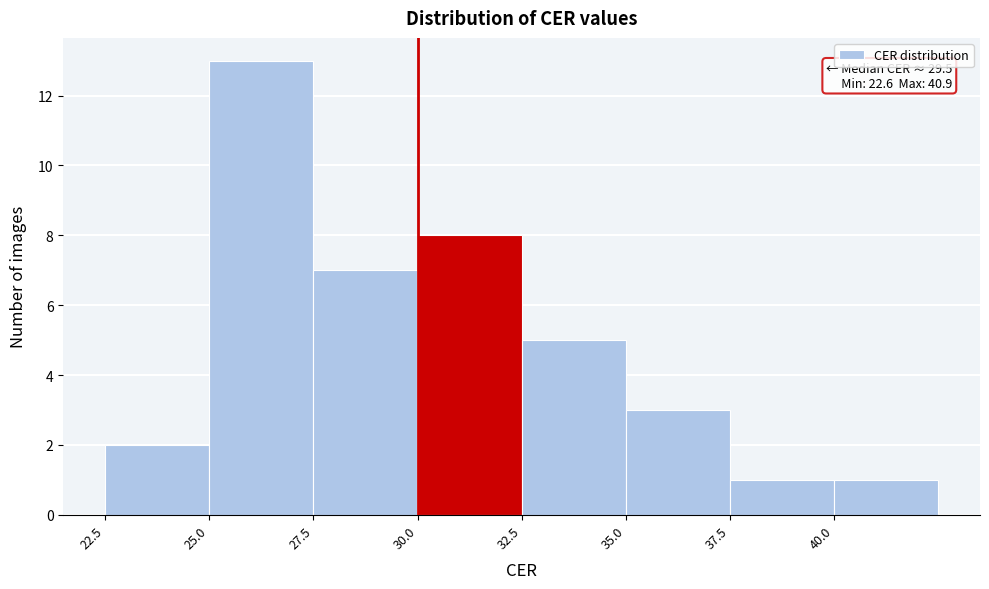

Which range on the x-axis has the tallest bar?

25.0 to 27.5